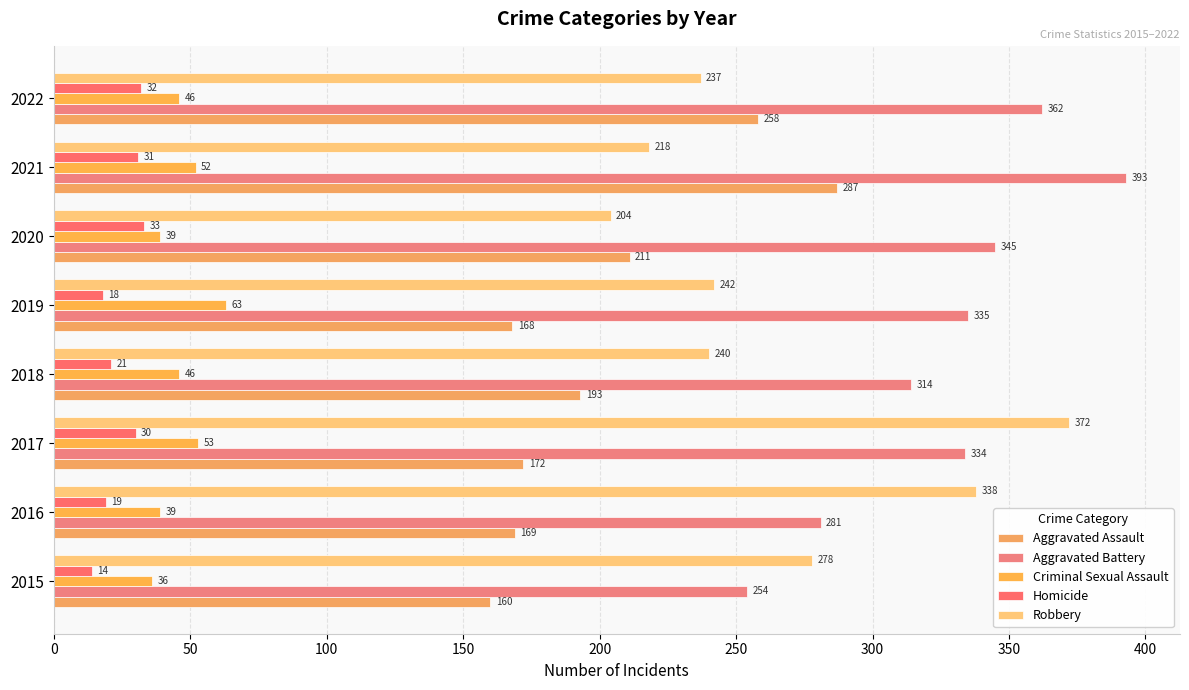

How many data points does each series have?

8